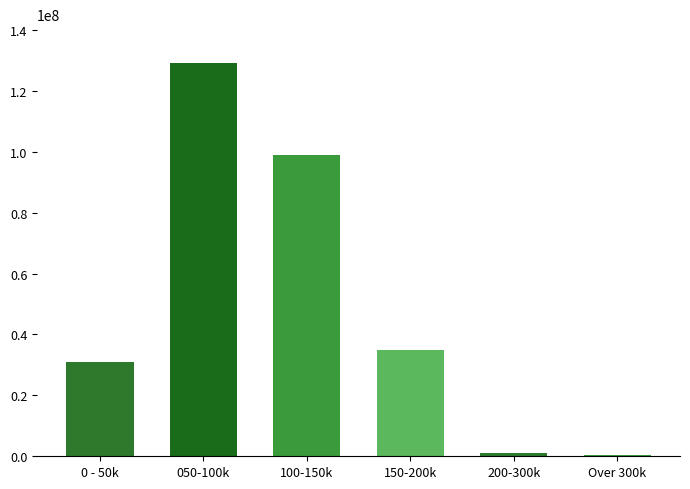

Which category has the highest value across all series?

050-100k